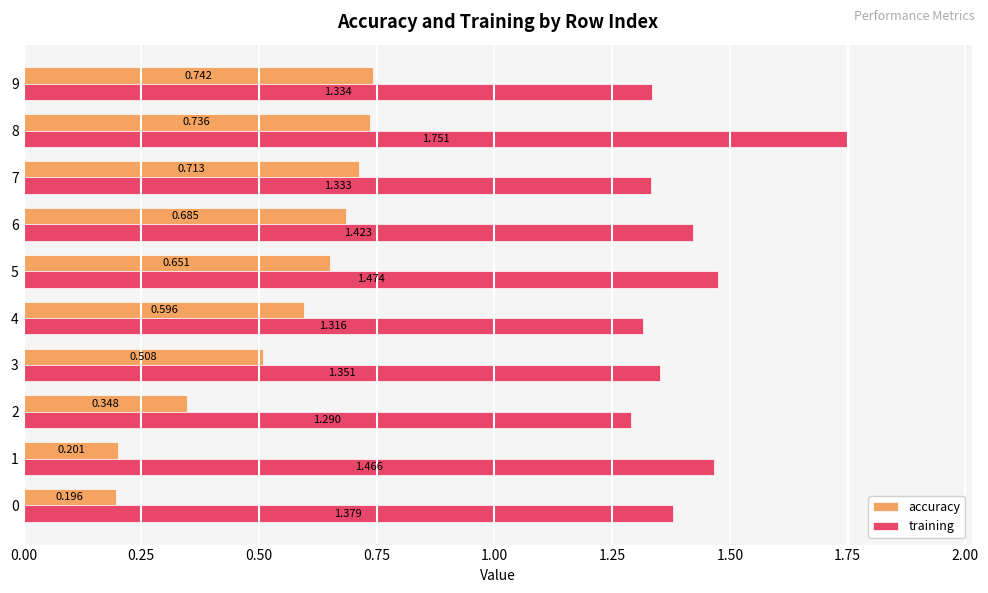

At which category is the sum across all series the highest?

8